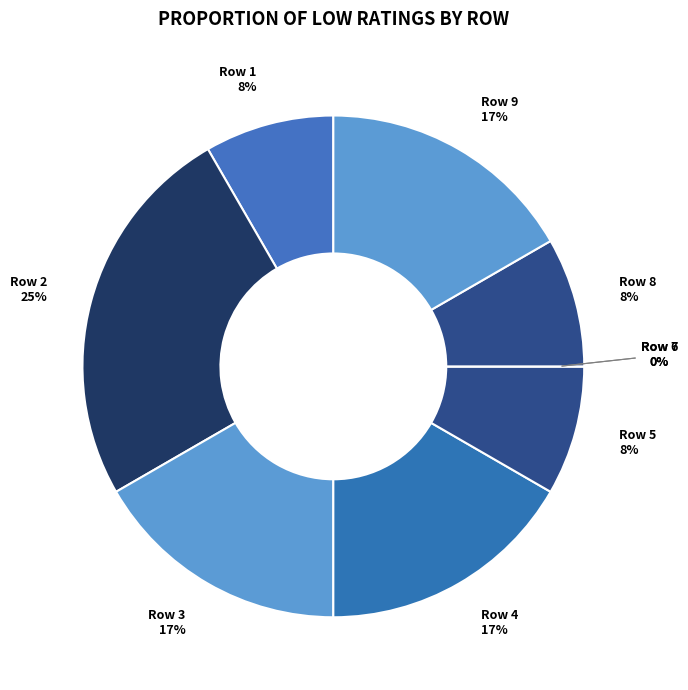

How many segments does this pie chart have?

9